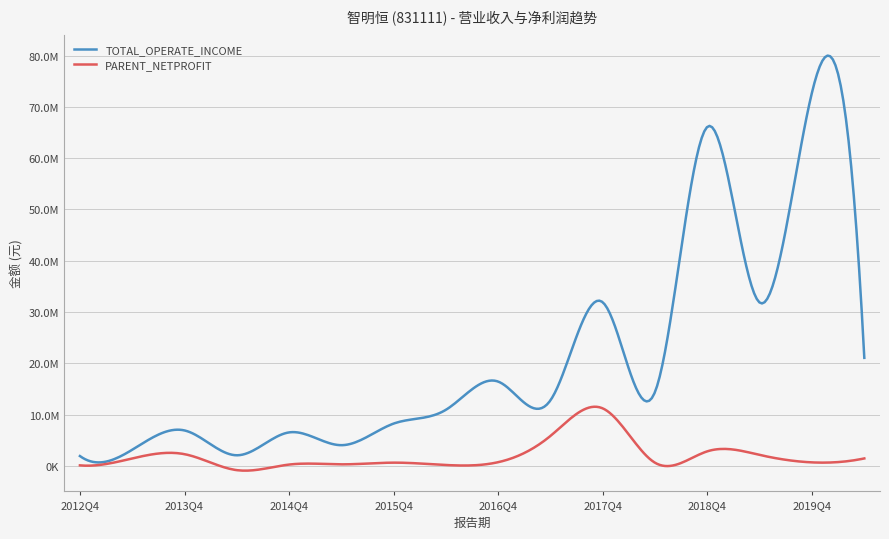

Does the chart have visible grid lines?

Yes